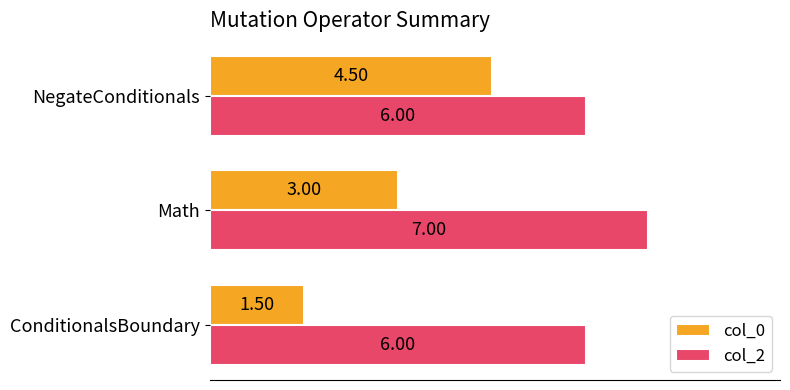

At which category is the sum across all series the highest?

NegateConditionals